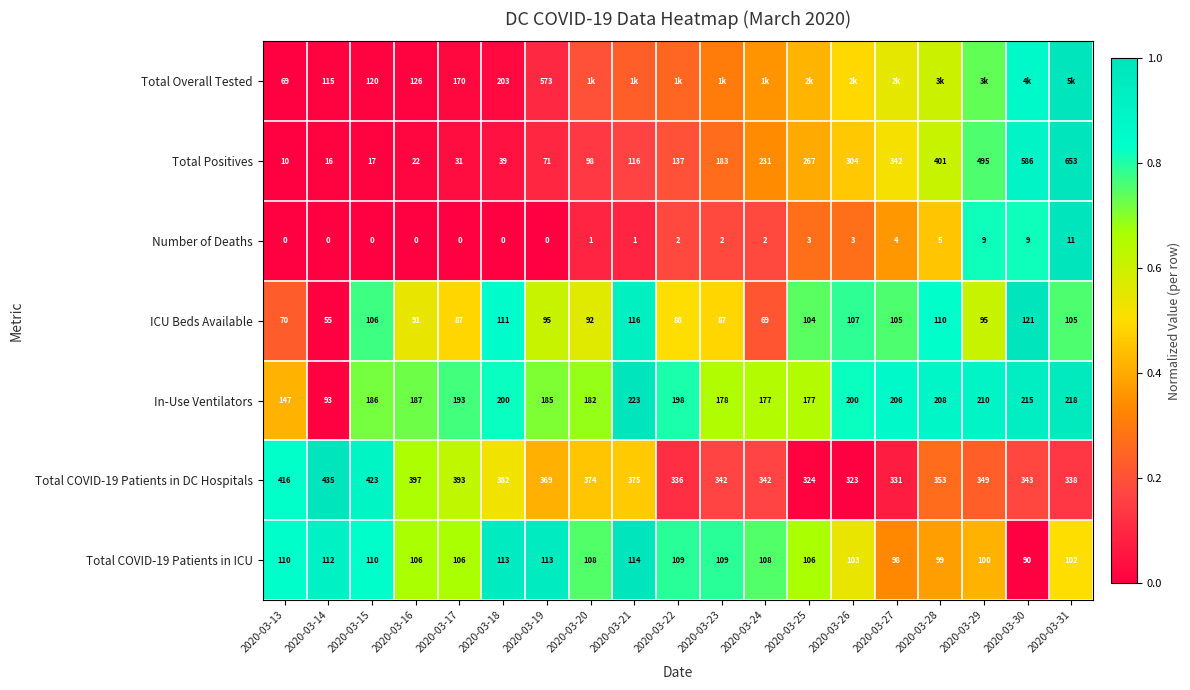

Is the value of ICU Beds Available at 2020-03-19 greater than the value of Total COVID-19 Patients in ICU at 2020-03-22?

No